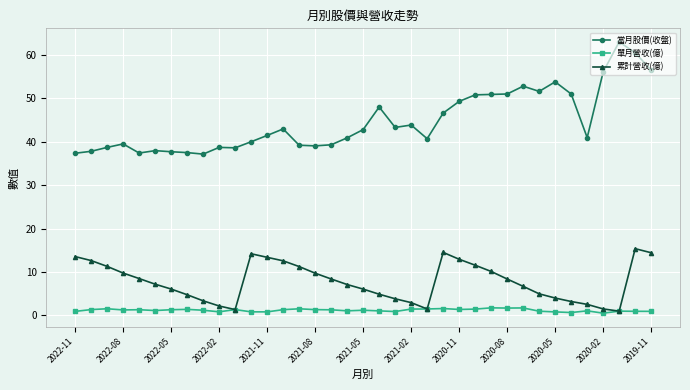

True or false: 當月股價(收盤) and 單月營收(億) intersect in this chart.

False